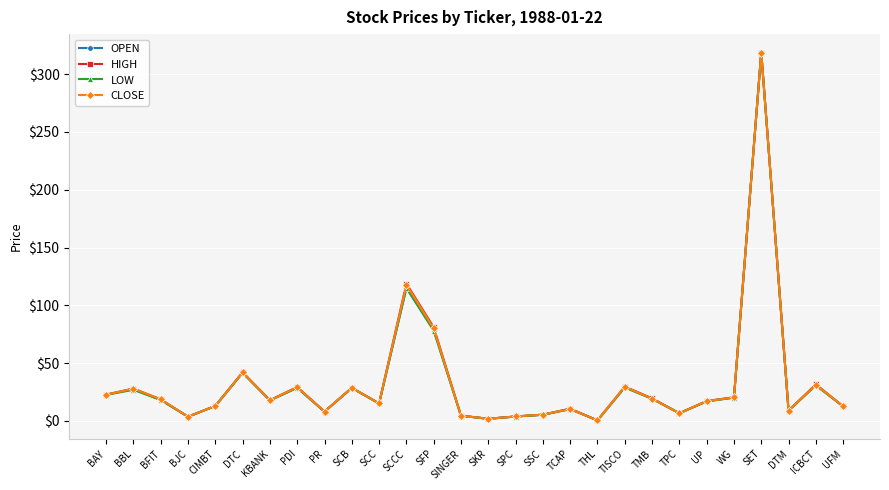

Count the number of data series in this chart.

4